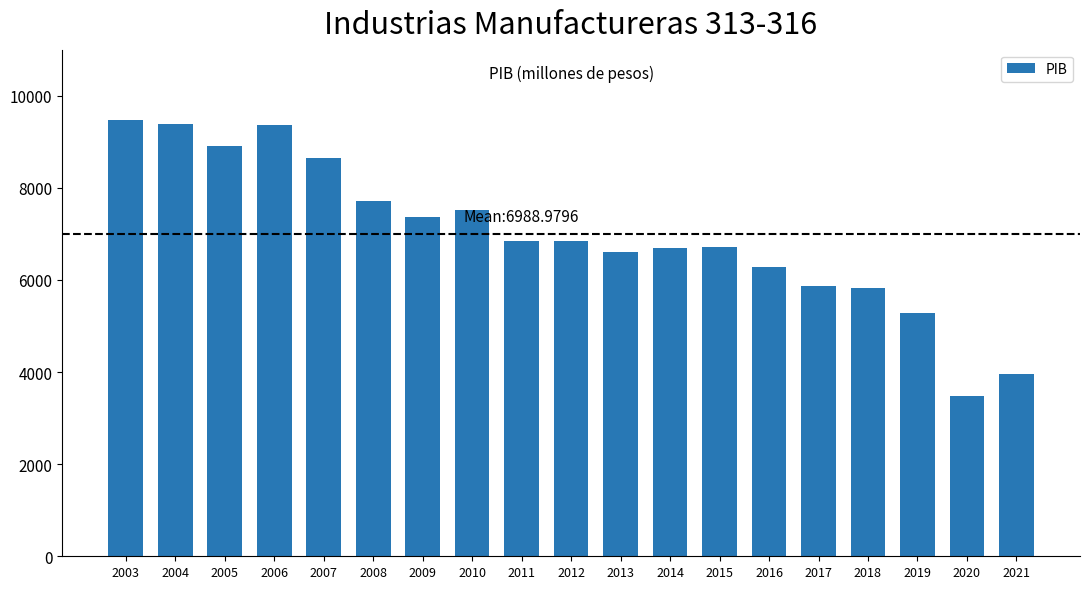

What is the sum of the values at 2013 and 2005?

15526.8